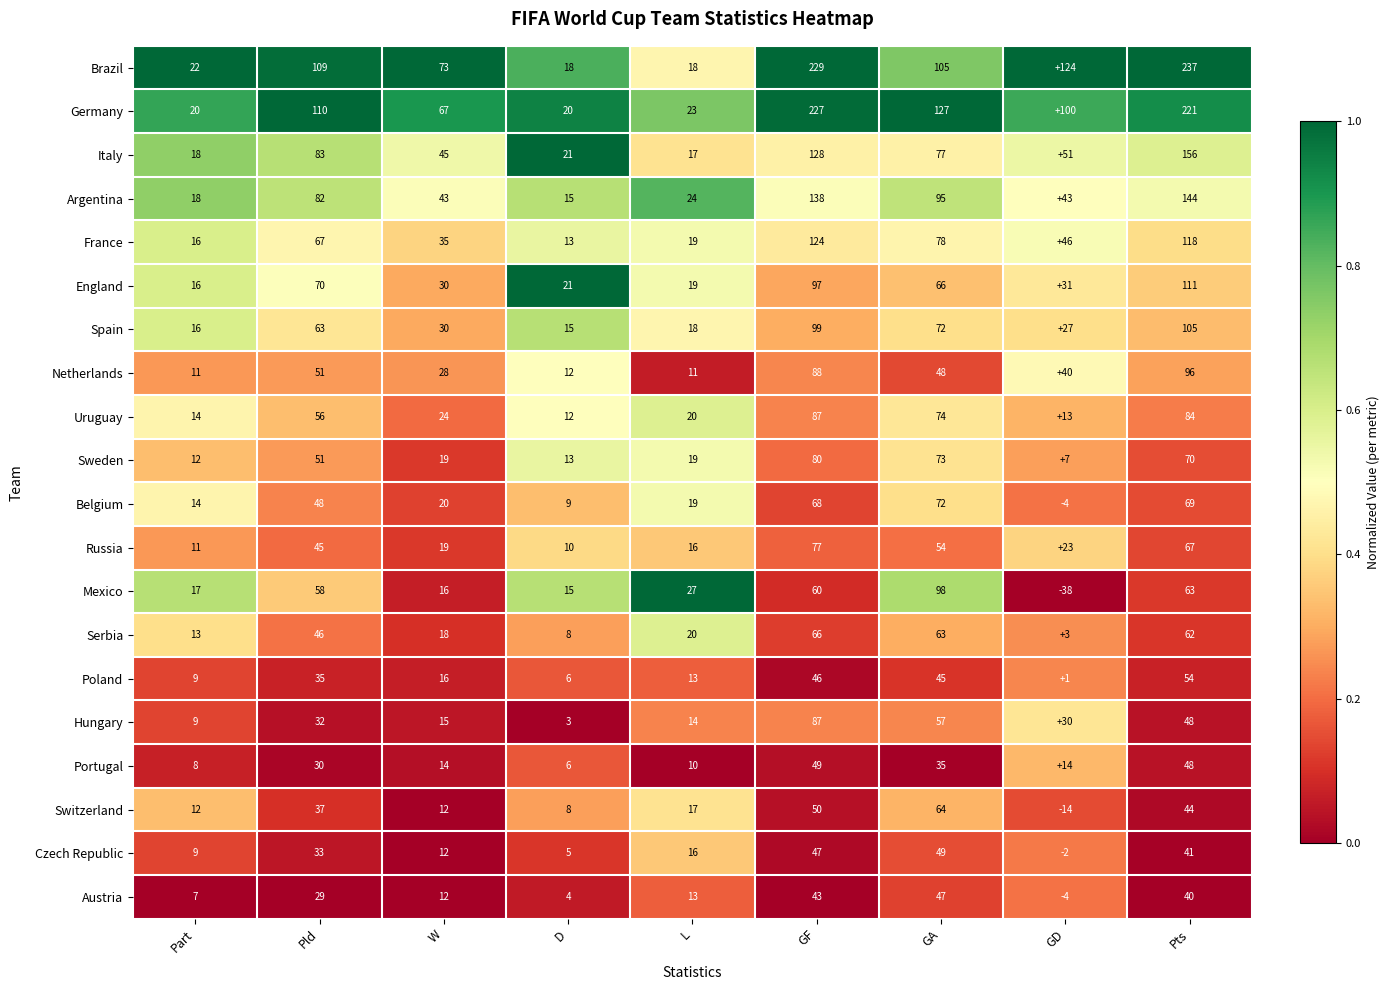

What is the difference between the maximum and minimum values in the Brazil series?

219